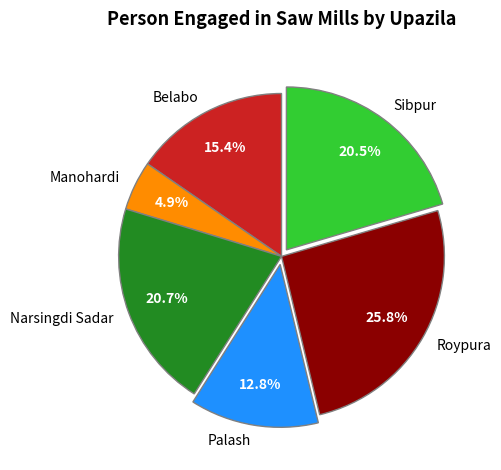

What is the ratio of the value at Palash to the value at Sibpur?

0.6